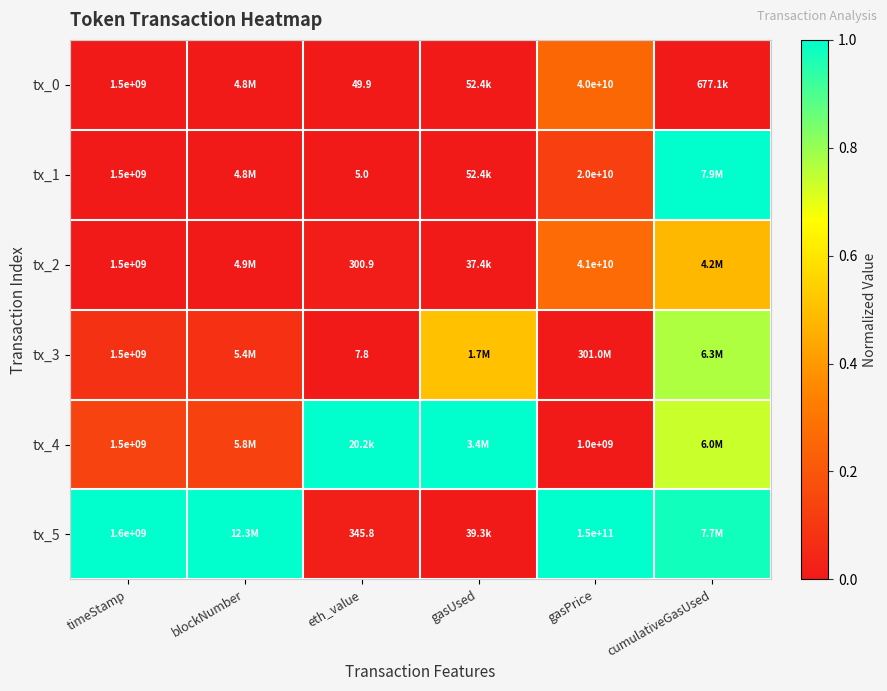

The tx_4 series shows 1.0 at gasUsed. True or false?

True